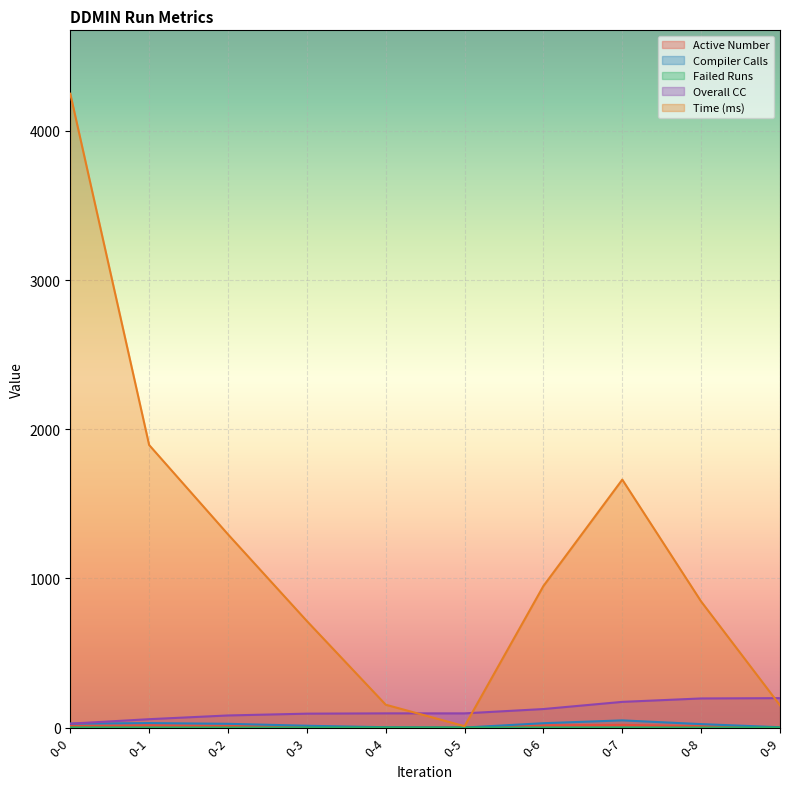

True or false: Active Number and Time (ms) intersect in this chart.

False